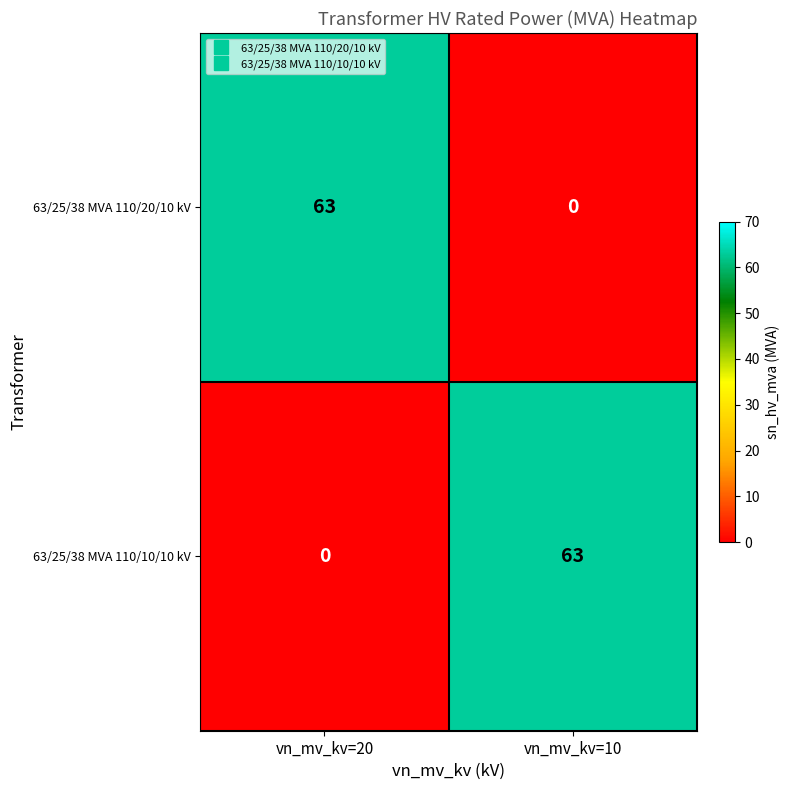

True or false: 63/25/38 MVA 110/20/10 kV has a value of 90 at vn_mv_kv=20.

False